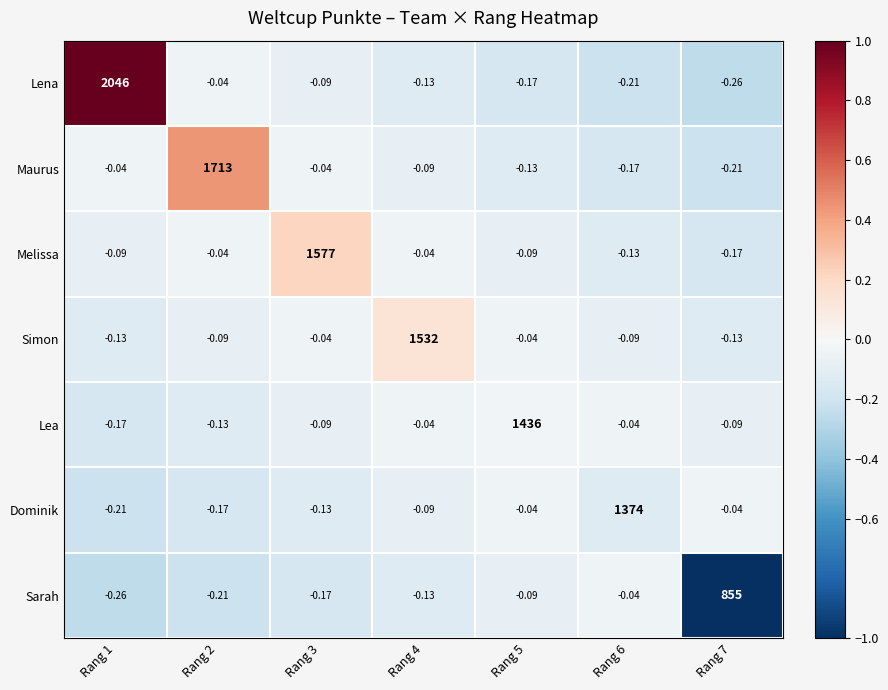

Which series has the largest range (max minus min)?

Lena